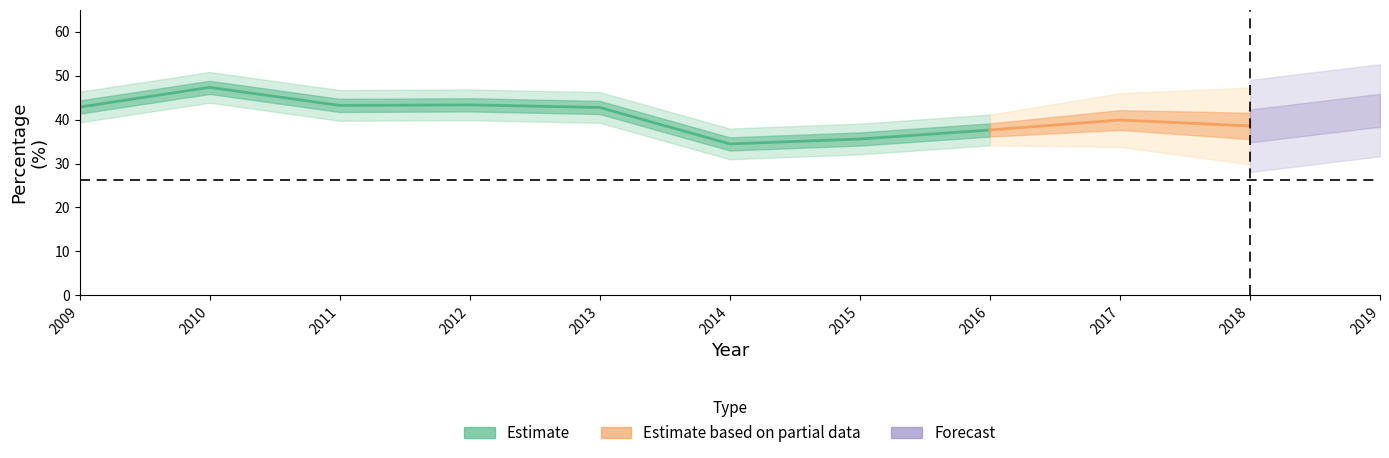

Where is pecent_self_initaited nearest to the value 40?

2017